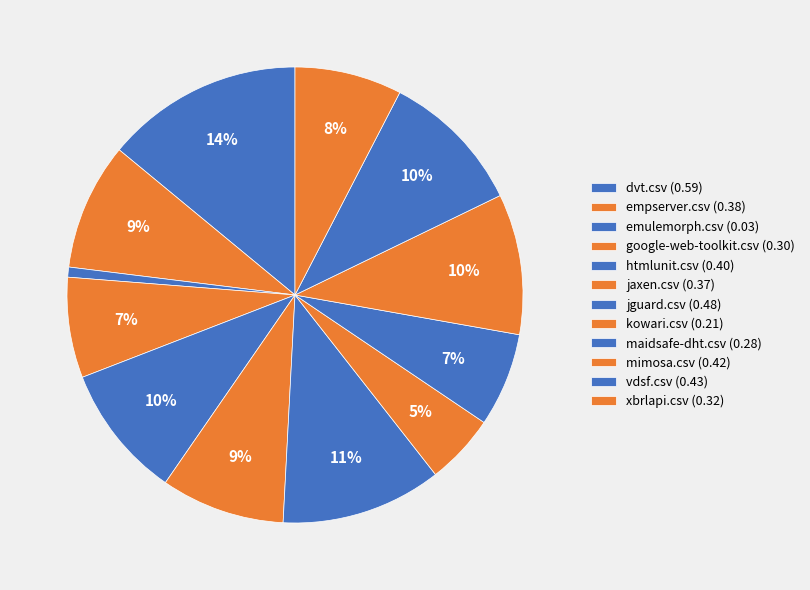

Which slice is the largest?

dvt.csv